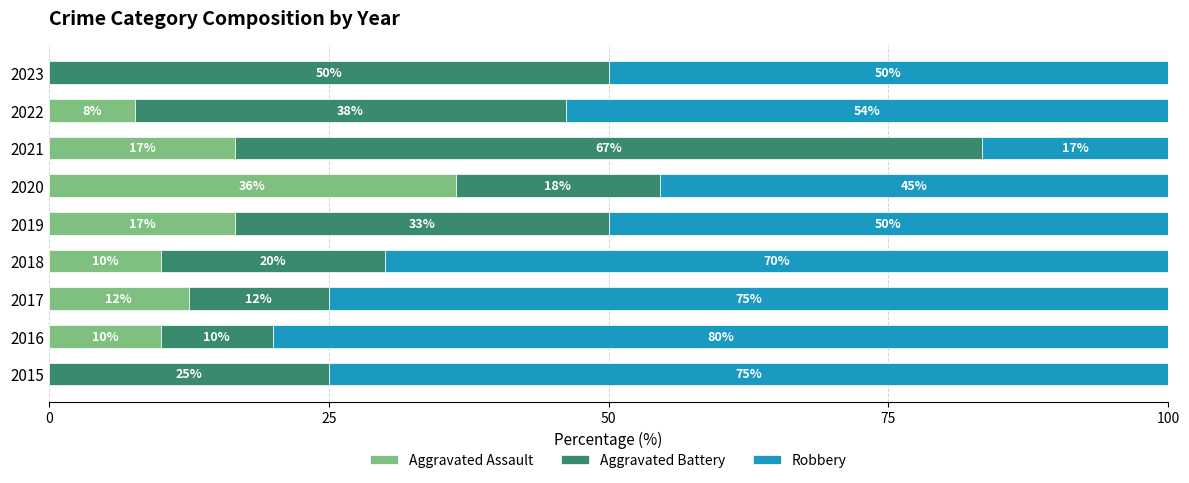

Which category has the highest value in the Aggravated Assault series?

2020